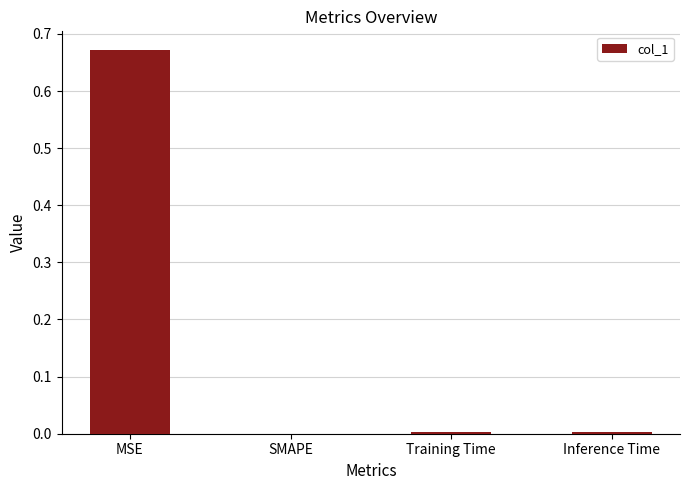

At which category does the chart reach its peak across all series?

MSE